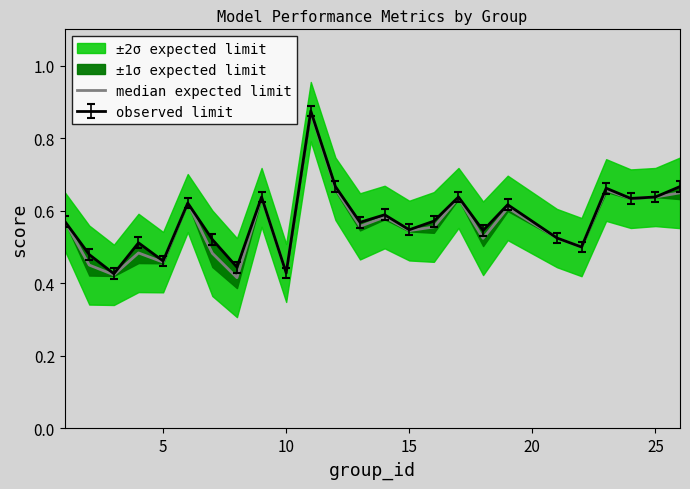

Does the chart have visible grid lines?

No